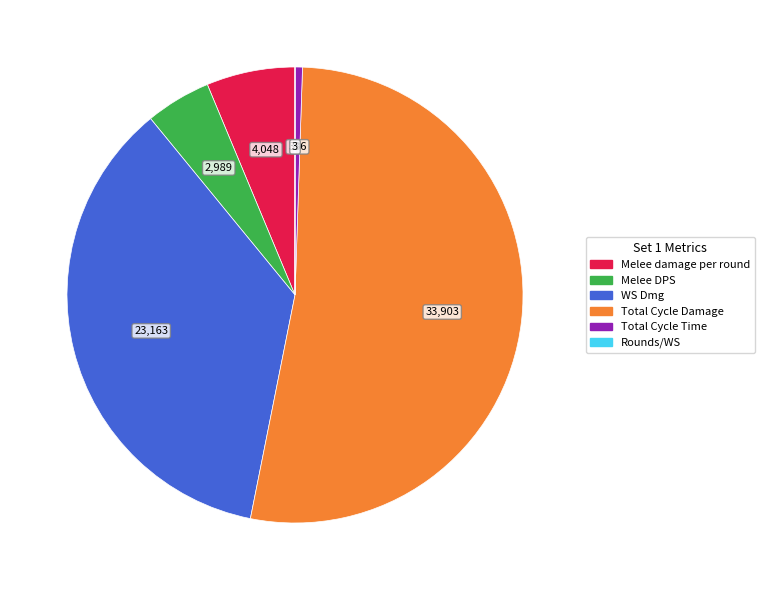

Is there any slice that represents more than half of the pie?

Yes